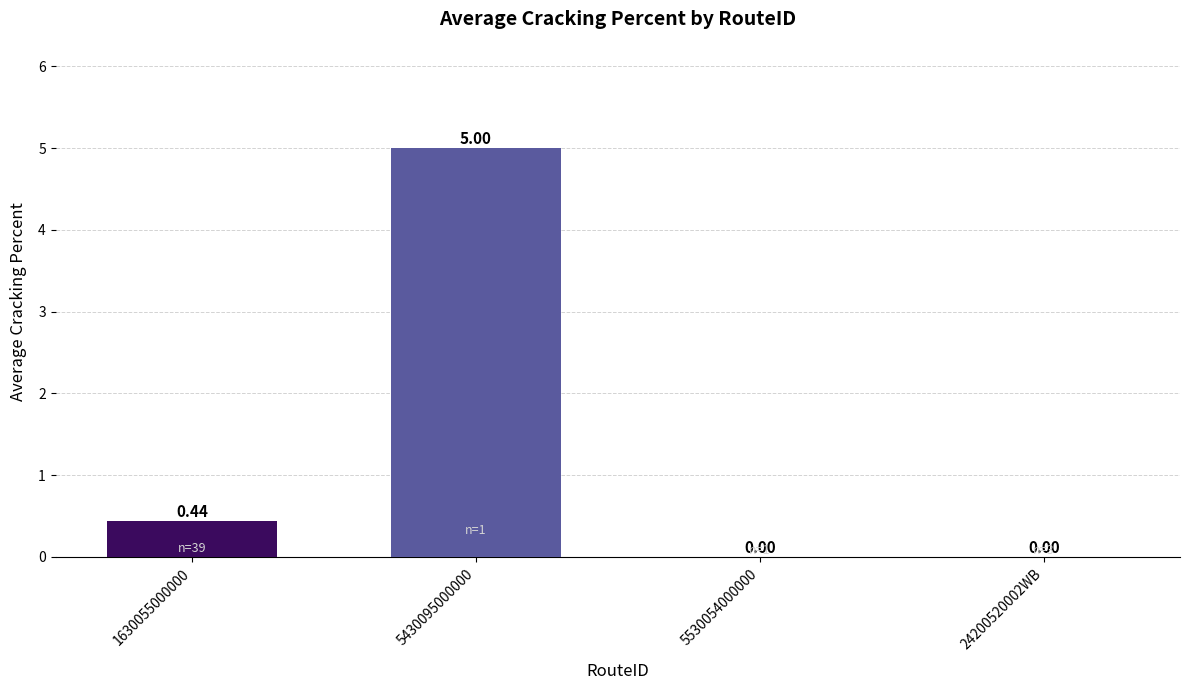

What is the change in value from 1630055000000 to 5430095000000?

+4.6